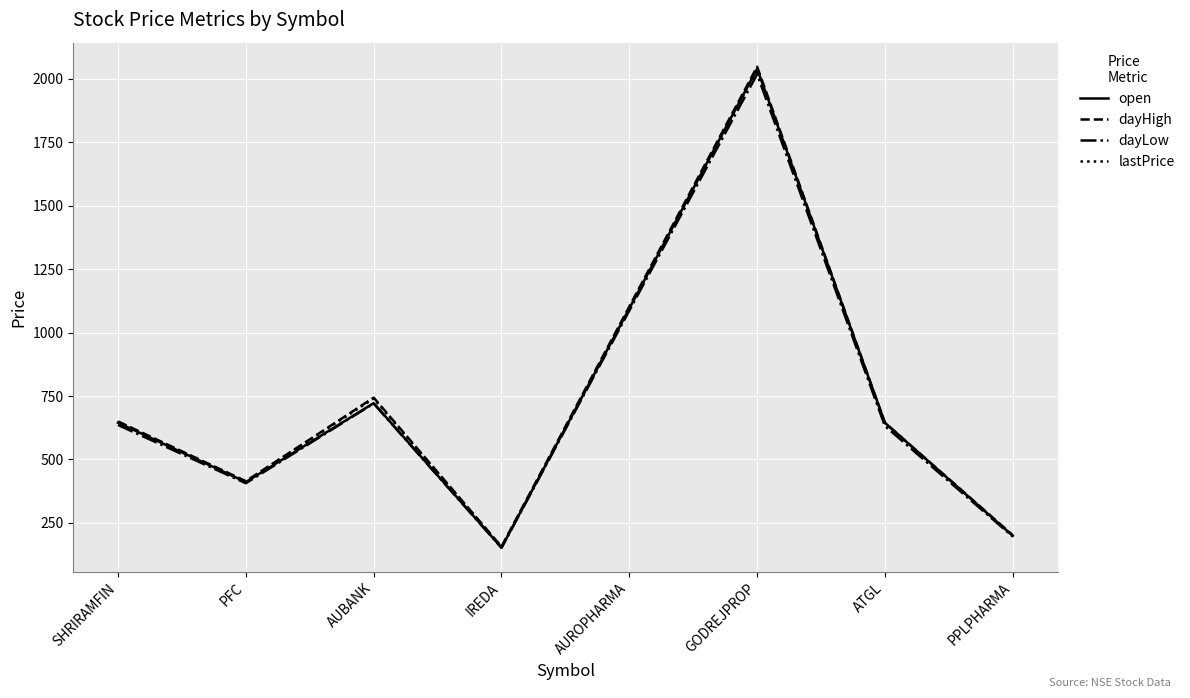

At which category is the sum across all series the highest?

GODREJPROP